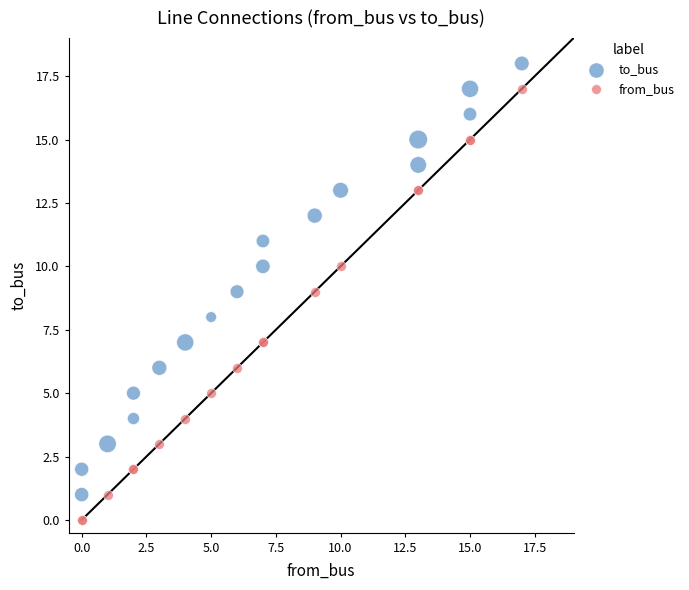

Which series reaches the minimum Y coordinate?

from_bus